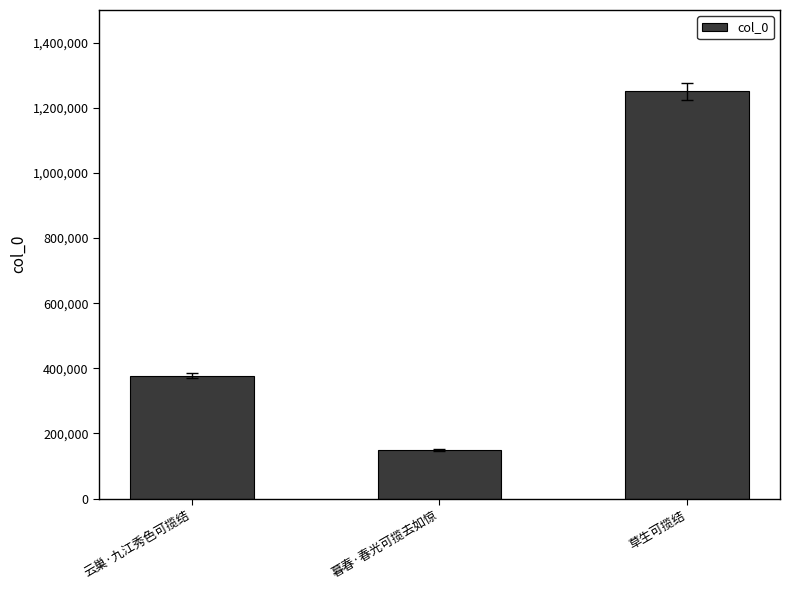

What is the value of the 3rd bar from the left?

1249978